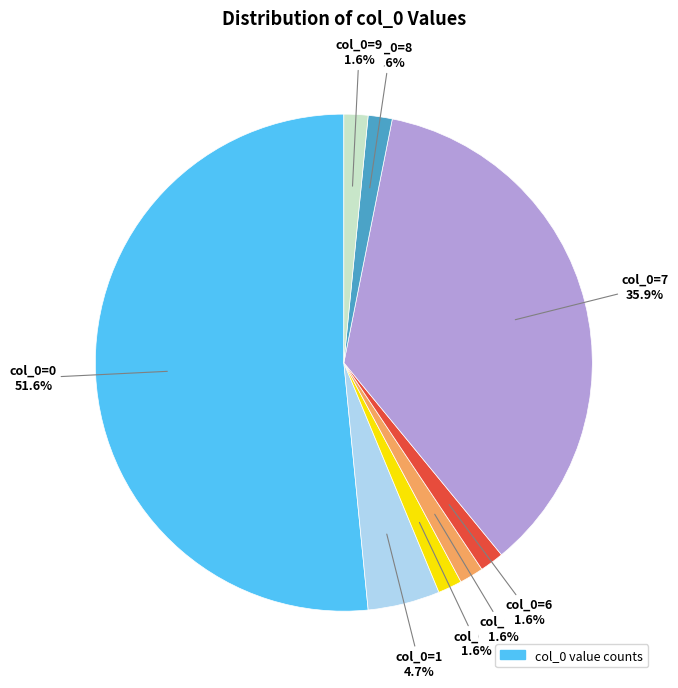

Is there any slice that represents more than half of the pie?

Yes